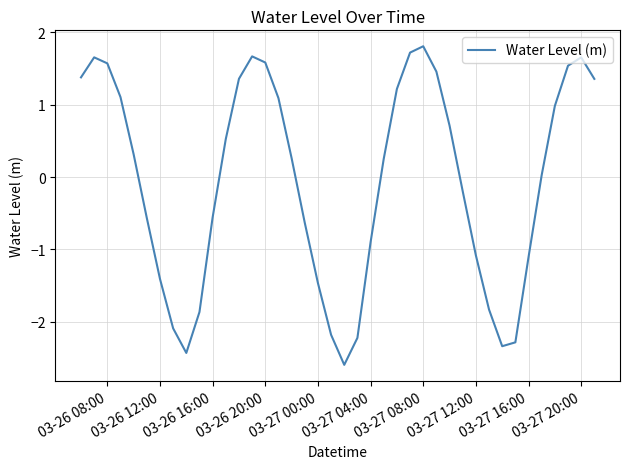

What is the maximum value shown in the chart?

1.8